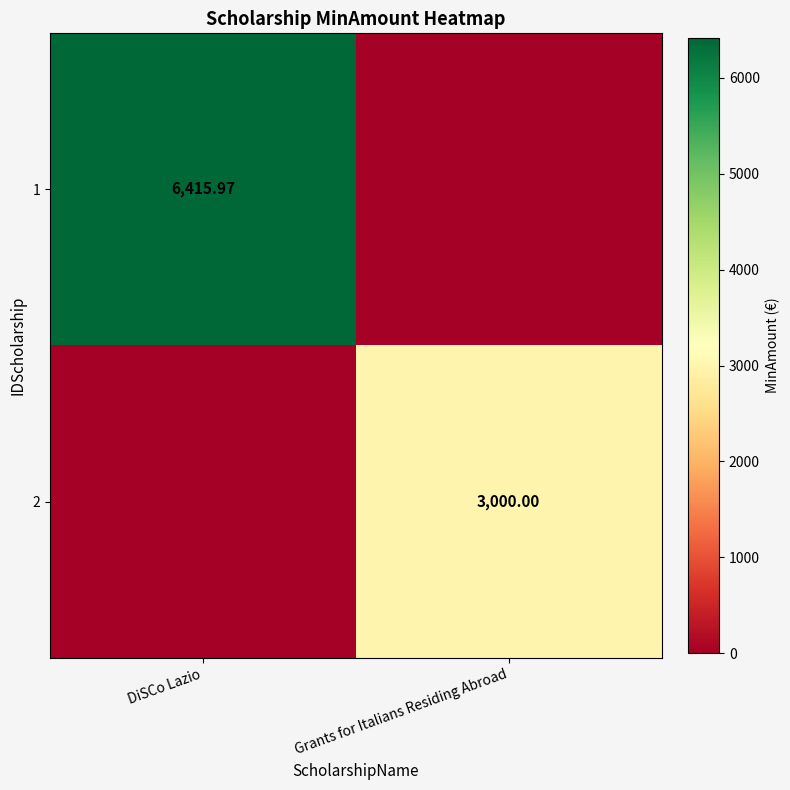

Which category has the highest value in the 1 series?

DiSCo Lazio